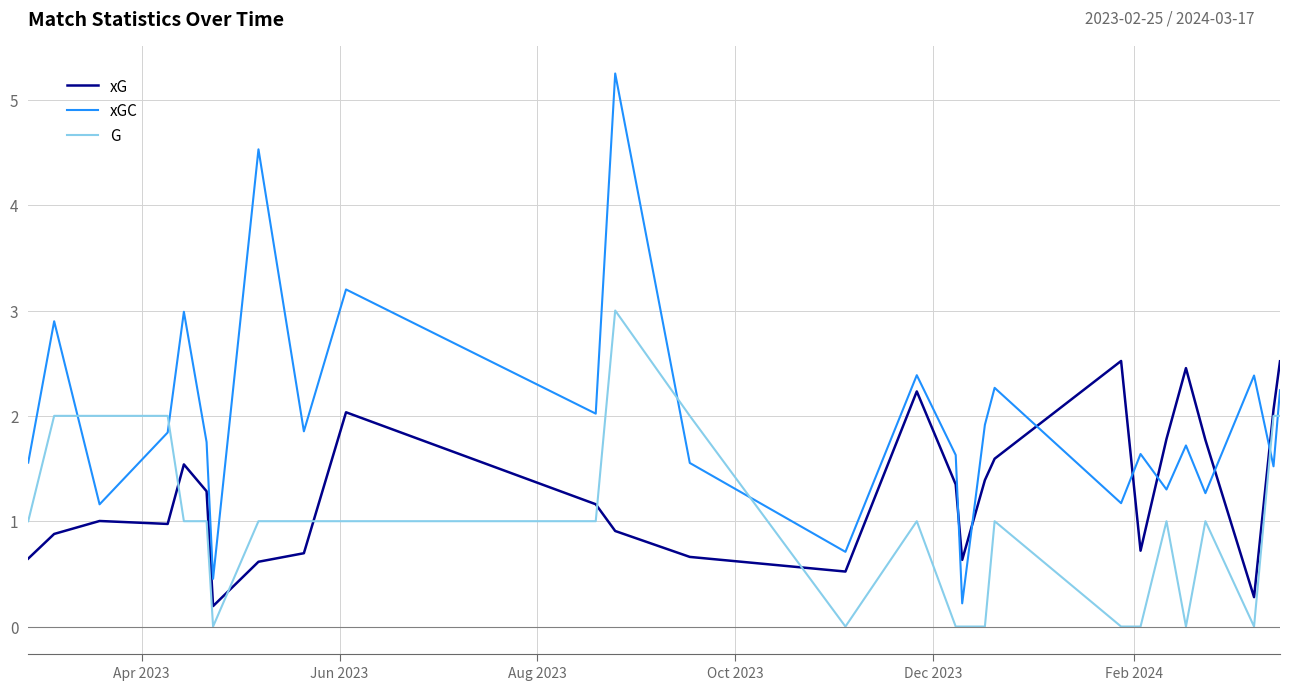

How many lines are shown in the chart?

3